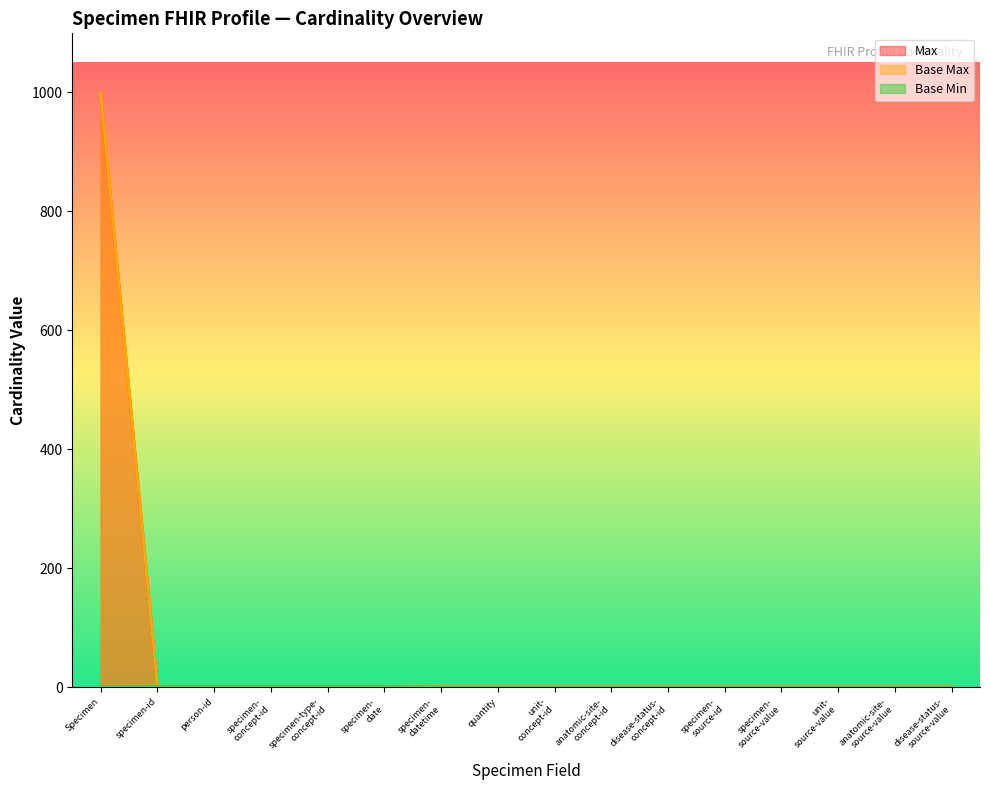

How many positive values does the Base Min series have?

5